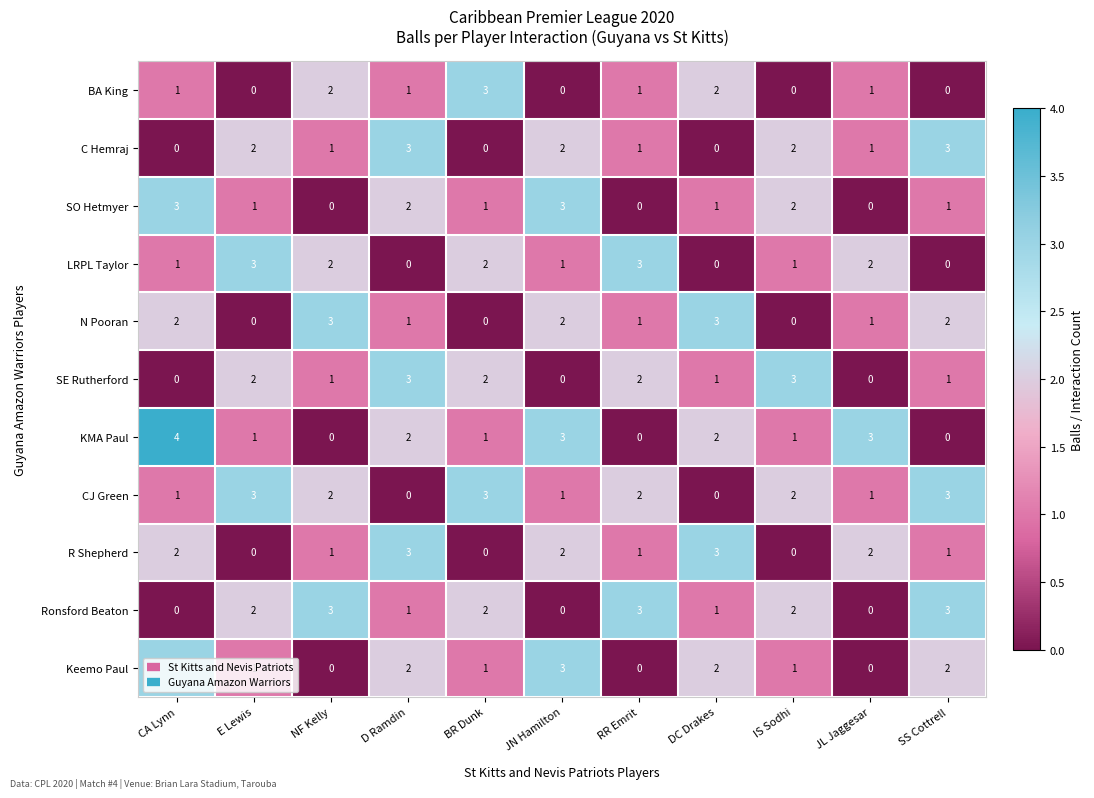

Which series has the widest spread of values?

KMA Paul